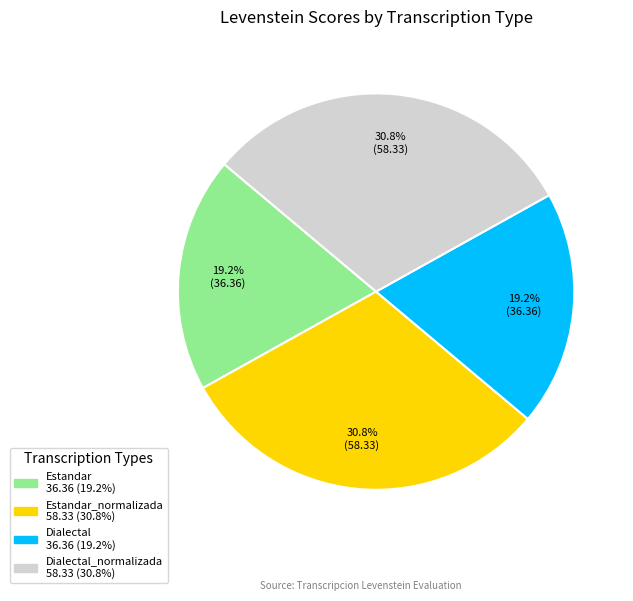

Count the number of slices in the pie.

4